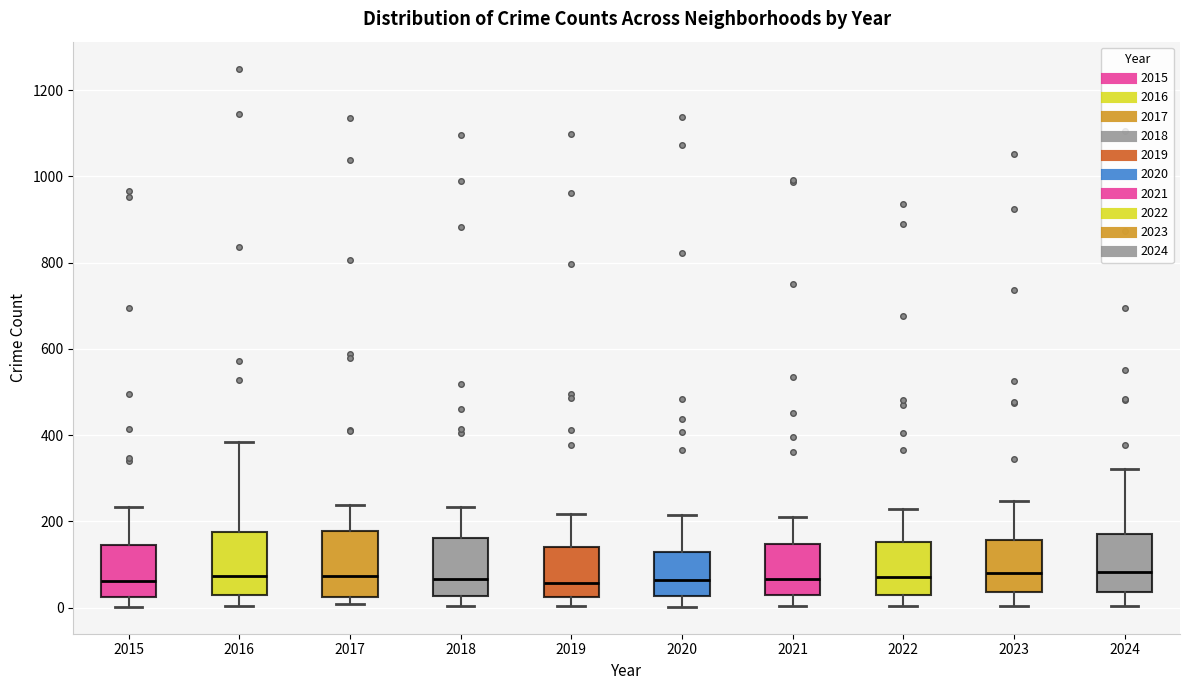

Reading left to right, read every box against the y-axis: the position of its median line, the range the box covers, and the ends of its whiskers. The values are not printed on the chart, so give them approximately, as read against the axis.

2015: median 60, box 20 to 140, whiskers 0 to 240
2016: median 80, box 20 to 180, whiskers 0 to 380
2017: median 80, box 20 to 180, whiskers 0 to 240
2018: median 60, box 20 to 160, whiskers 0 to 240
2019: median 60, box 20 to 140, whiskers 0 to 220
2020: median 60, box 20 to 120, whiskers 0 to 220
2021: median 60, box 40 to 140, whiskers 0 to 220
2022: median 80, box 40 to 160, whiskers 0 to 220
2023: median 80, box 40 to 160, whiskers 0 to 240
2024: median 80, box 40 to 180, whiskers 0 to 320